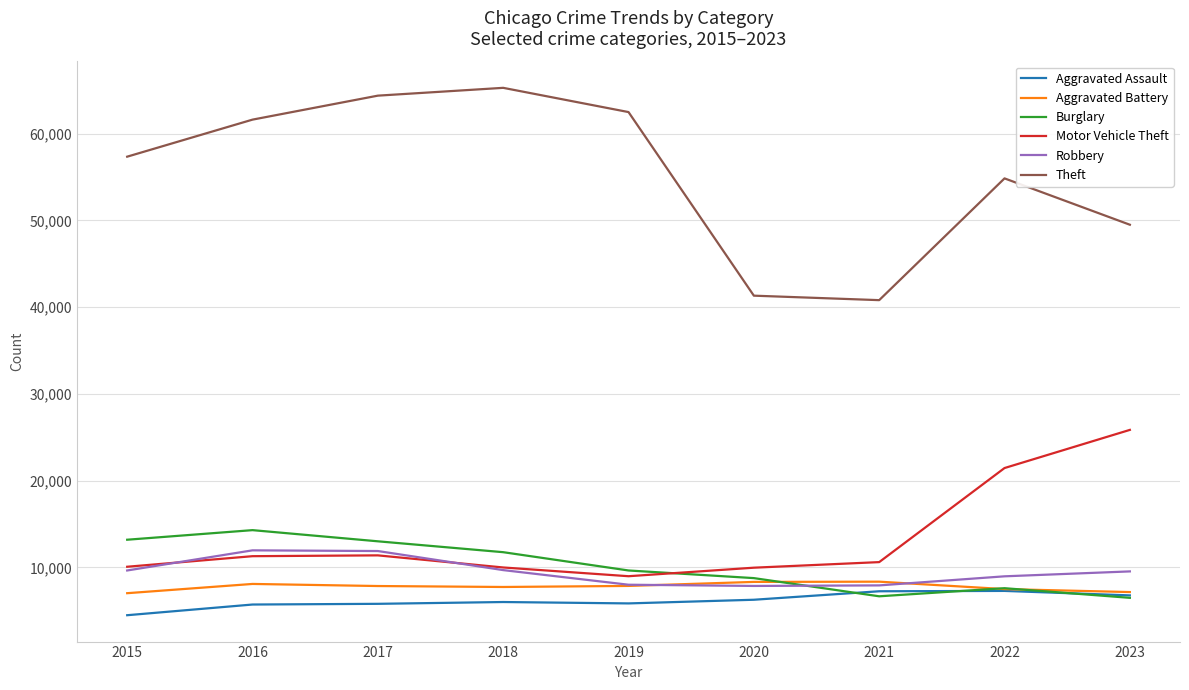

After their last crossing, which series has the higher values: Robbery or Burglary?

Robbery